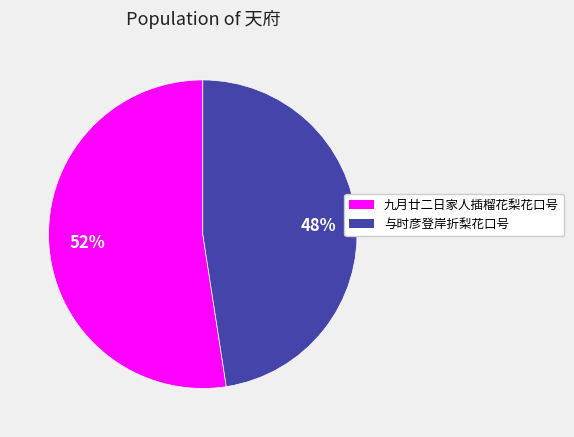

Combined, do 九月廿二日家人插榴花梨花口号 and 与时彦登岸折梨花口号 account for over 50%?

Yes